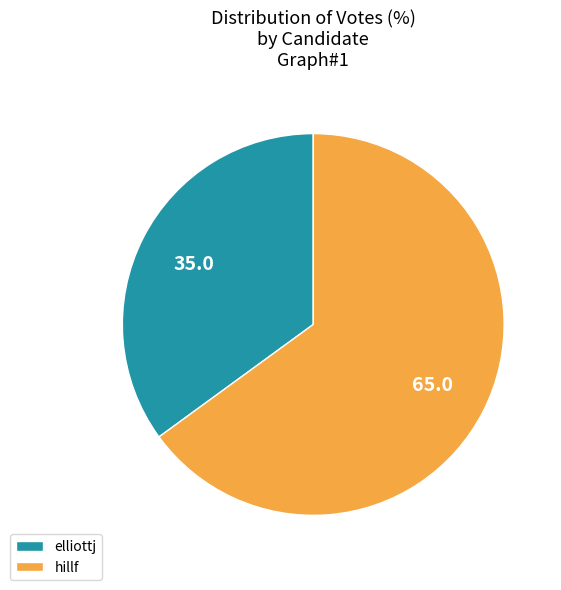

Approximately how many times larger is the value at hillf compared to elliottj?

1.9